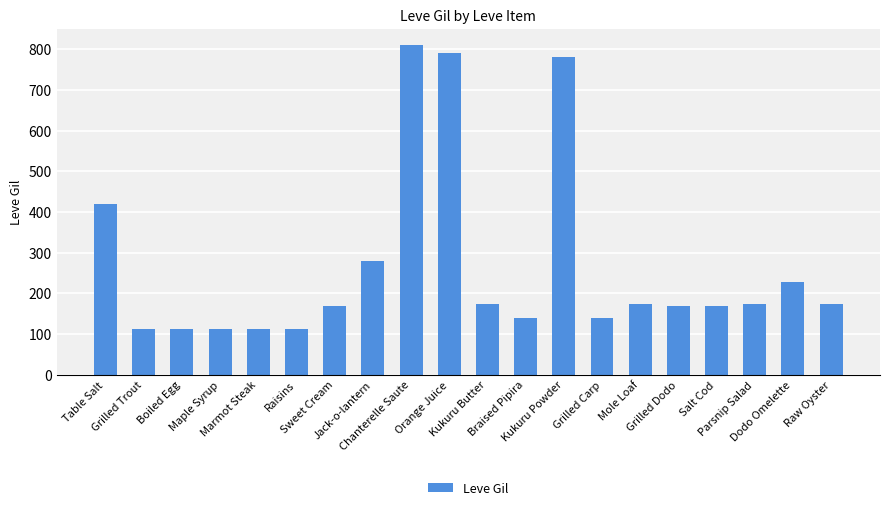

What is the difference between the maximum and minimum values?

698